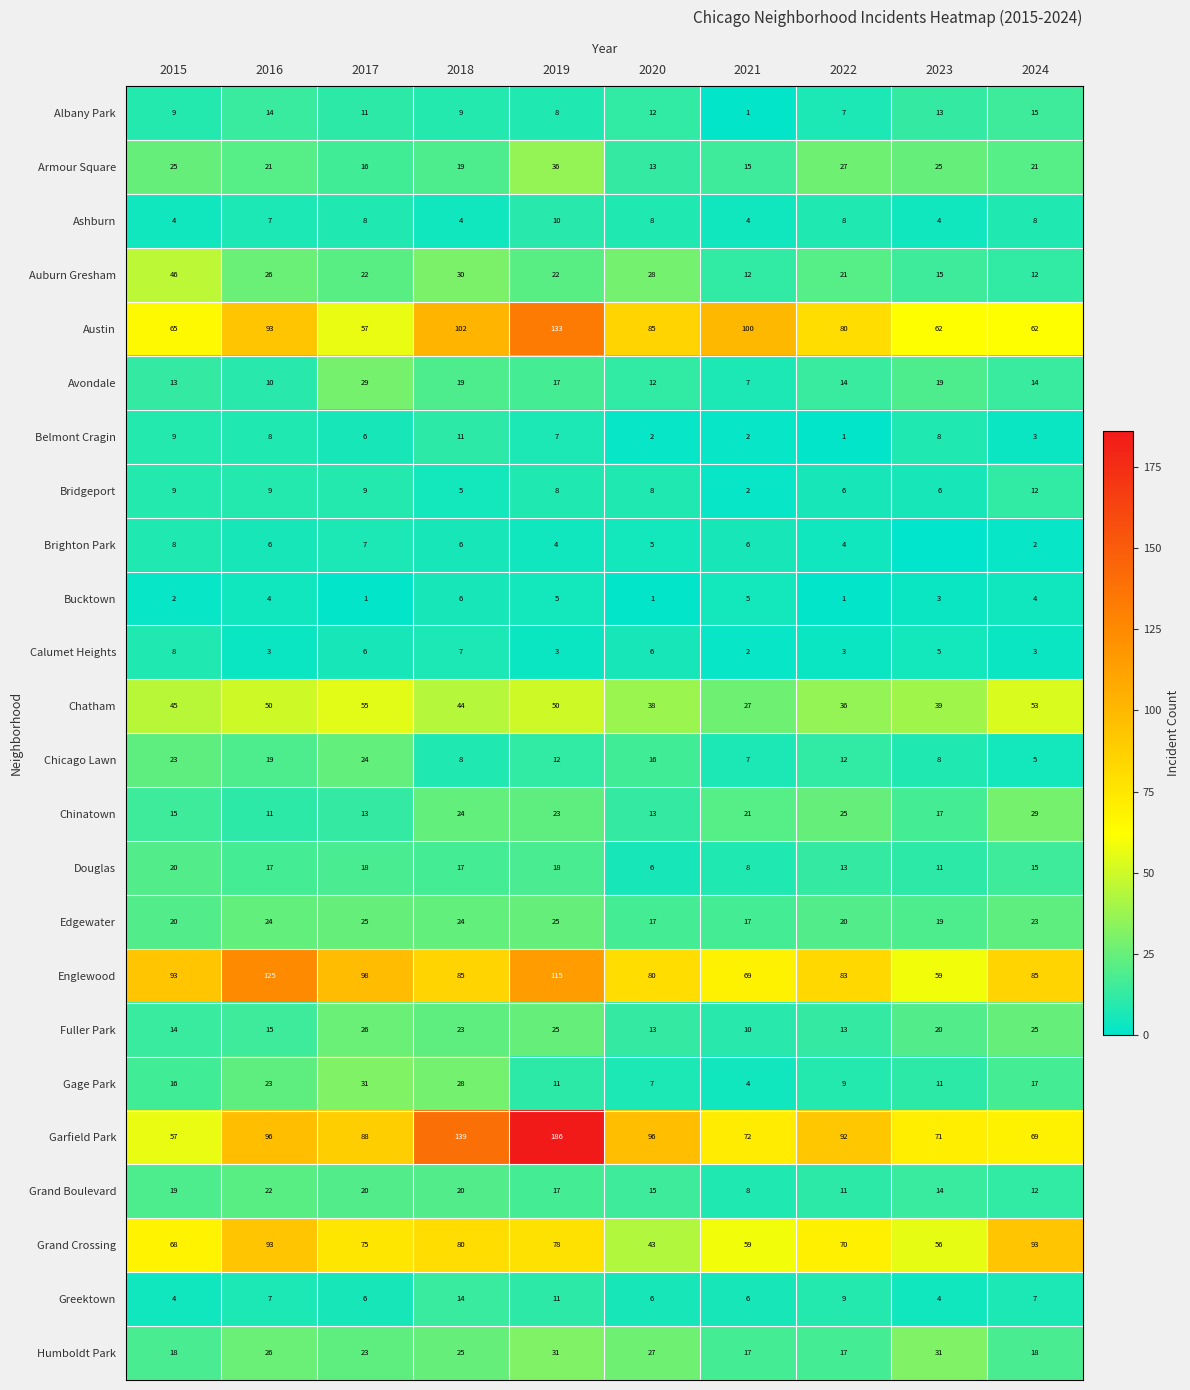

At which category is the sum across all series the highest?

2019